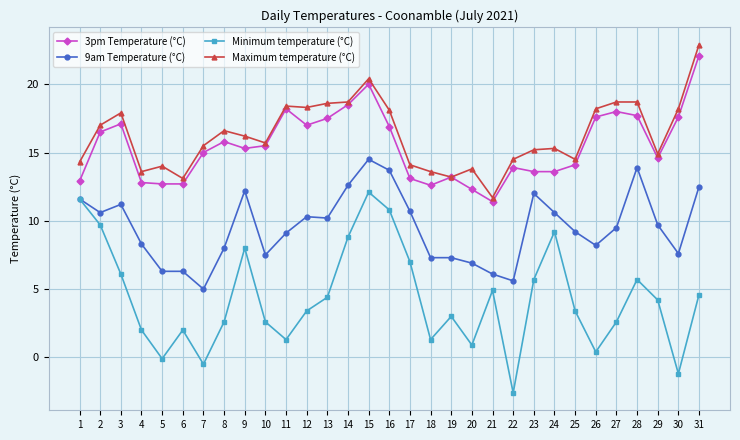

What is the value of the 3pm Temperature (°C) point at the 29th from the left?

14.6